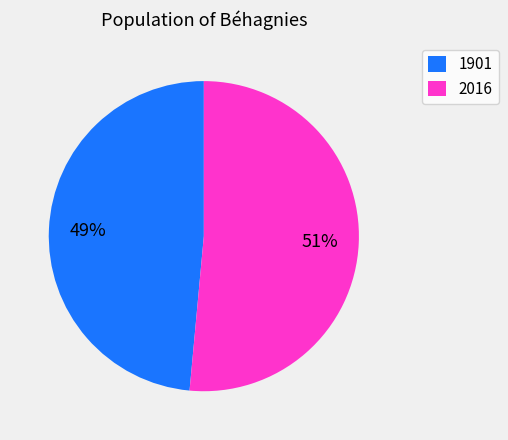

Which has a higher value, 1901 or 2016?

2016